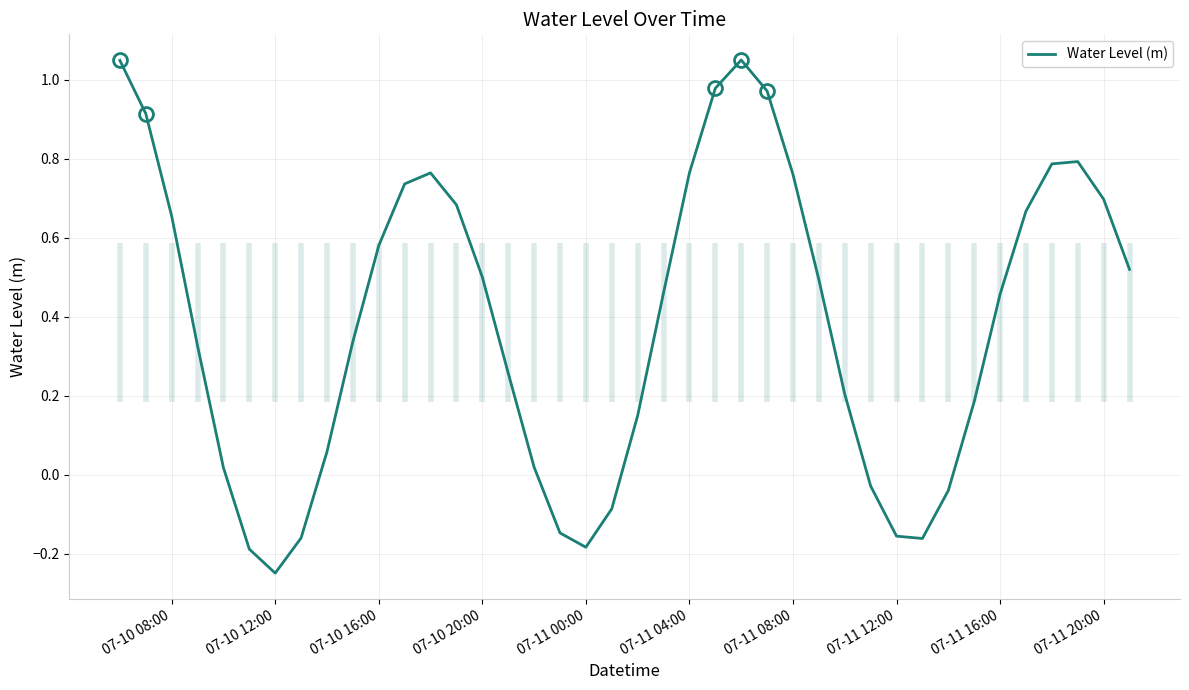

Does the chart display data point markers on the line(s)?

No